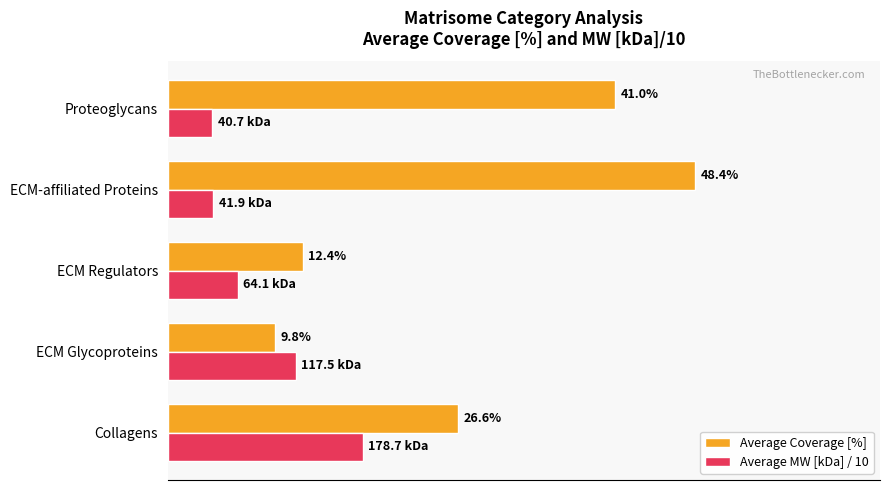

At which category does the chart reach its peak across all series?

ECM-affiliated Proteins